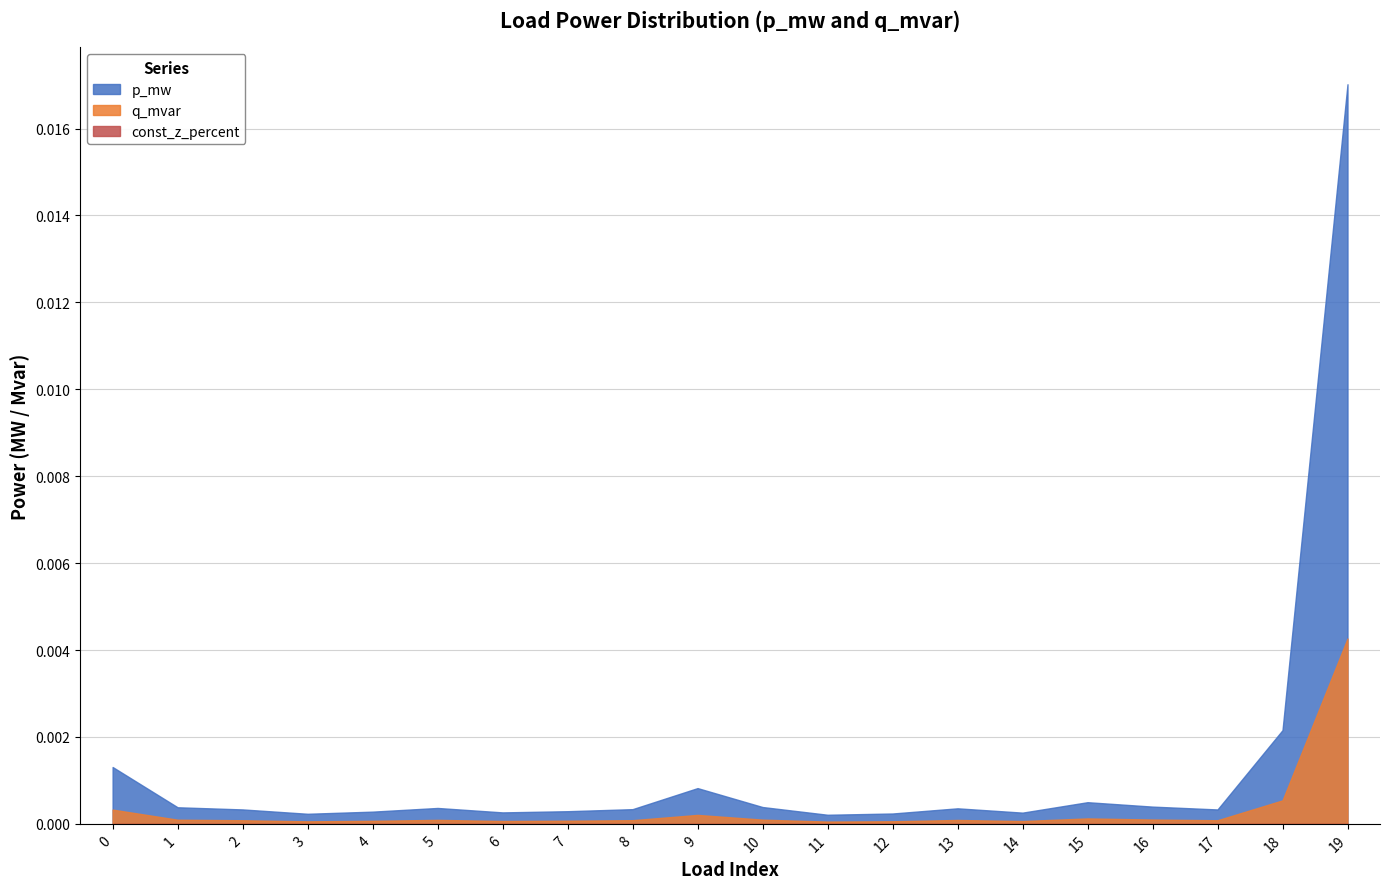

At how many categories does at least one series exceed 0?

20